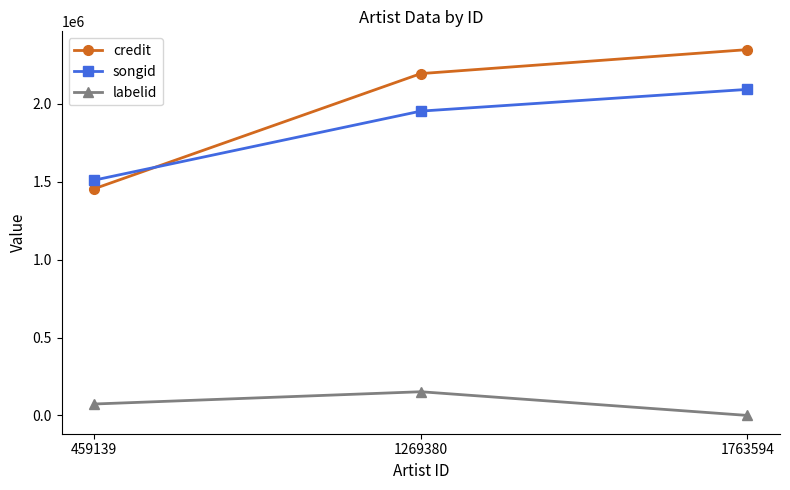

Which series has the largest total across all categories?

credit